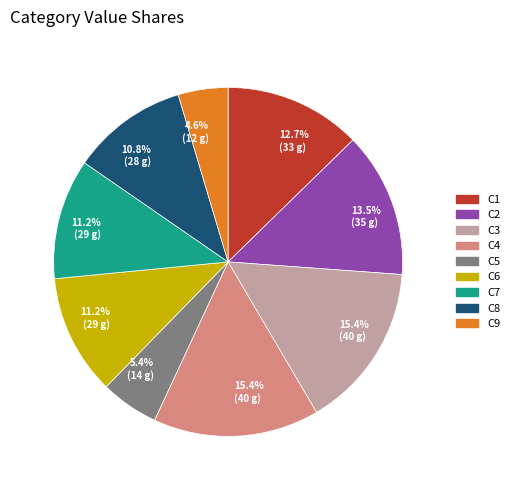

To the nearest percent, what is the difference between the C1 and C2 slice percentages?

1%